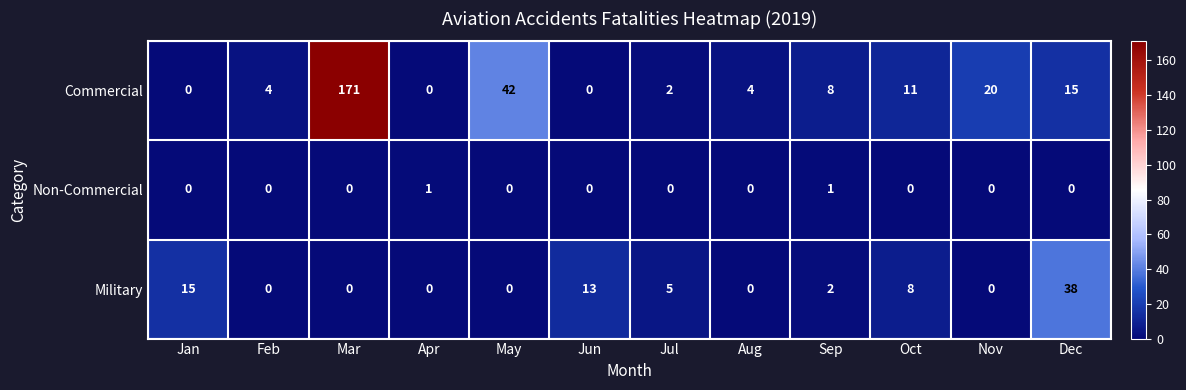

What is the maximum value for Military?

38